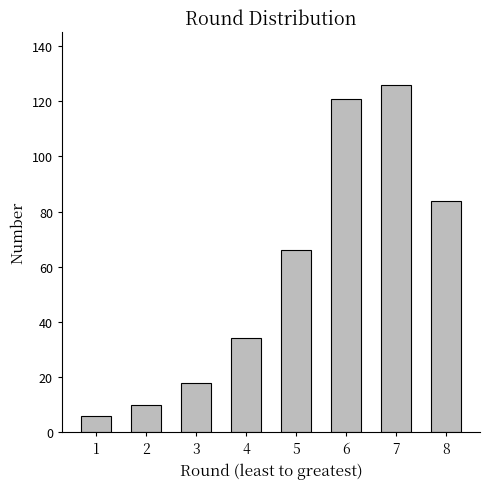

What is the value of the 3rd bar from the left?

18